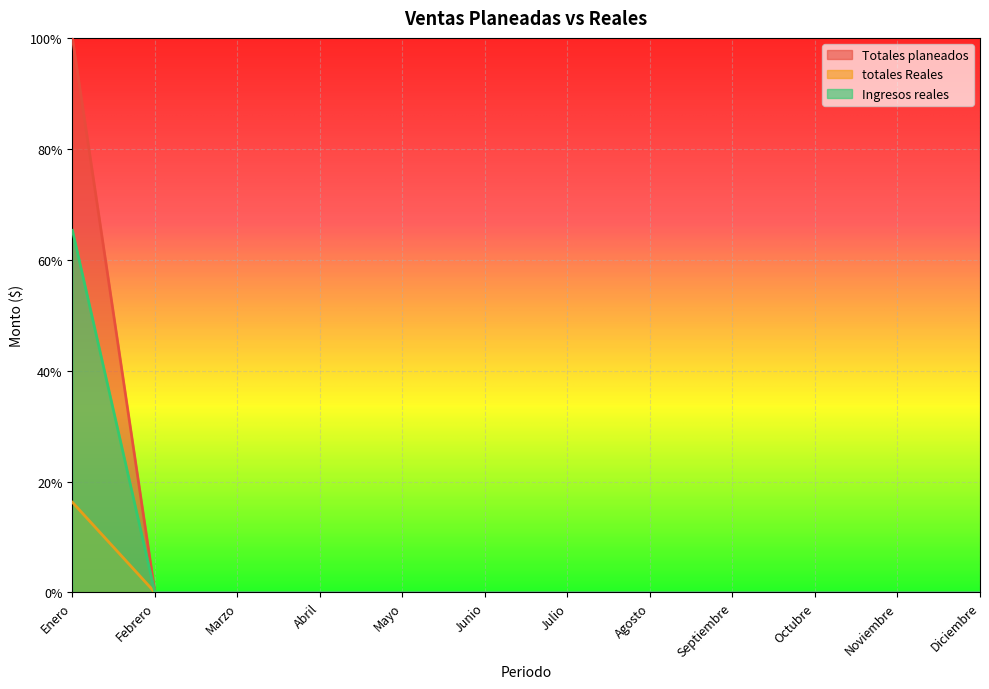

How many values in totales Reales are above zero?

1